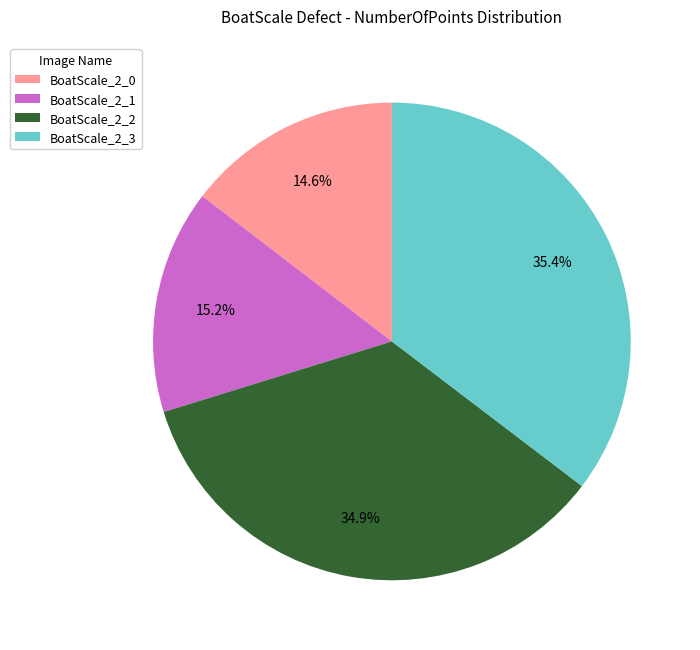

Does BoatScale_2_0 account for over 50% of the chart?

No